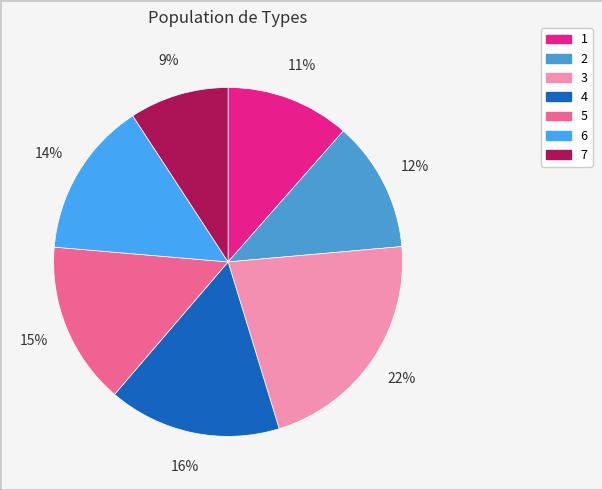

Is there a majority slice in this chart?

No